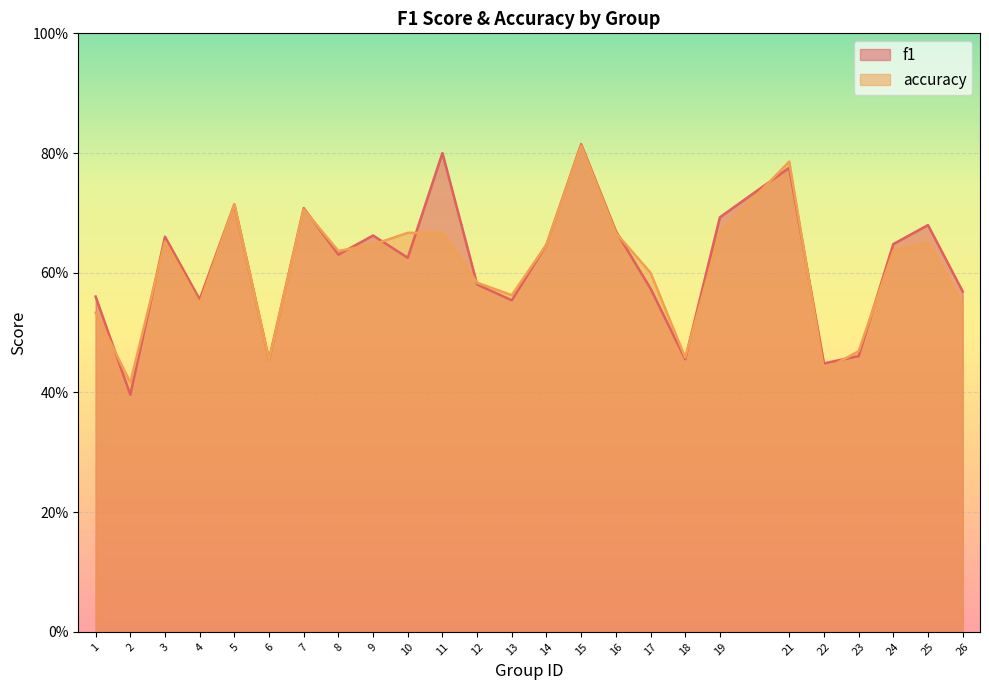

Which series has the largest total across all categories?

f1